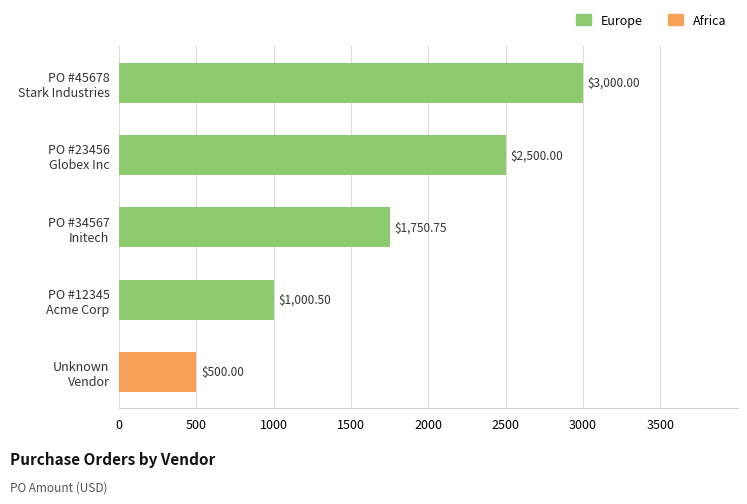

What is the difference between the maximum and minimum values?

2500.0